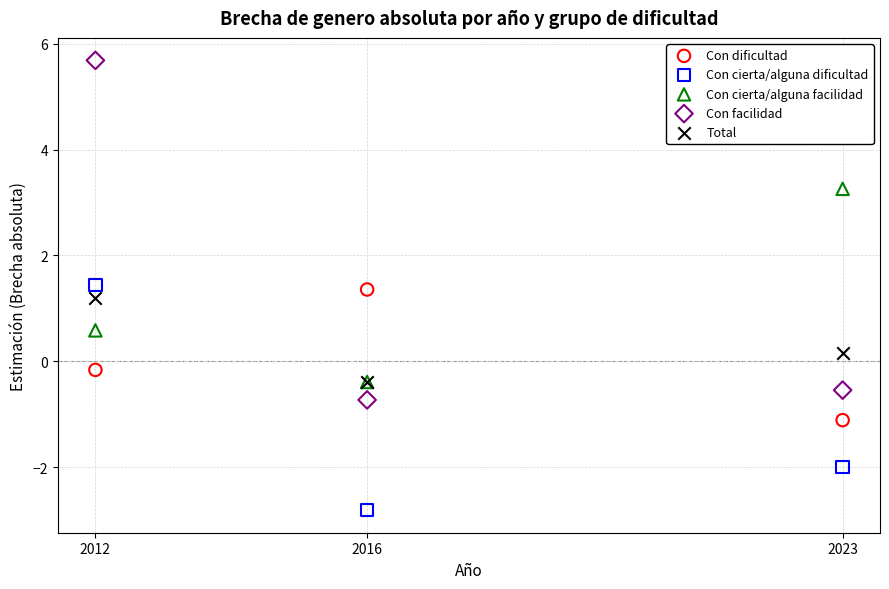

Which series contains the lowest Y value?

Con cierta/alguna dificultad